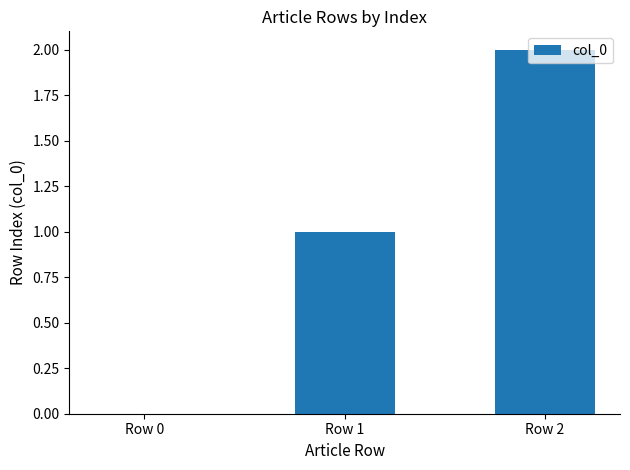

True or false: the data shows 1 at Row 1.

True